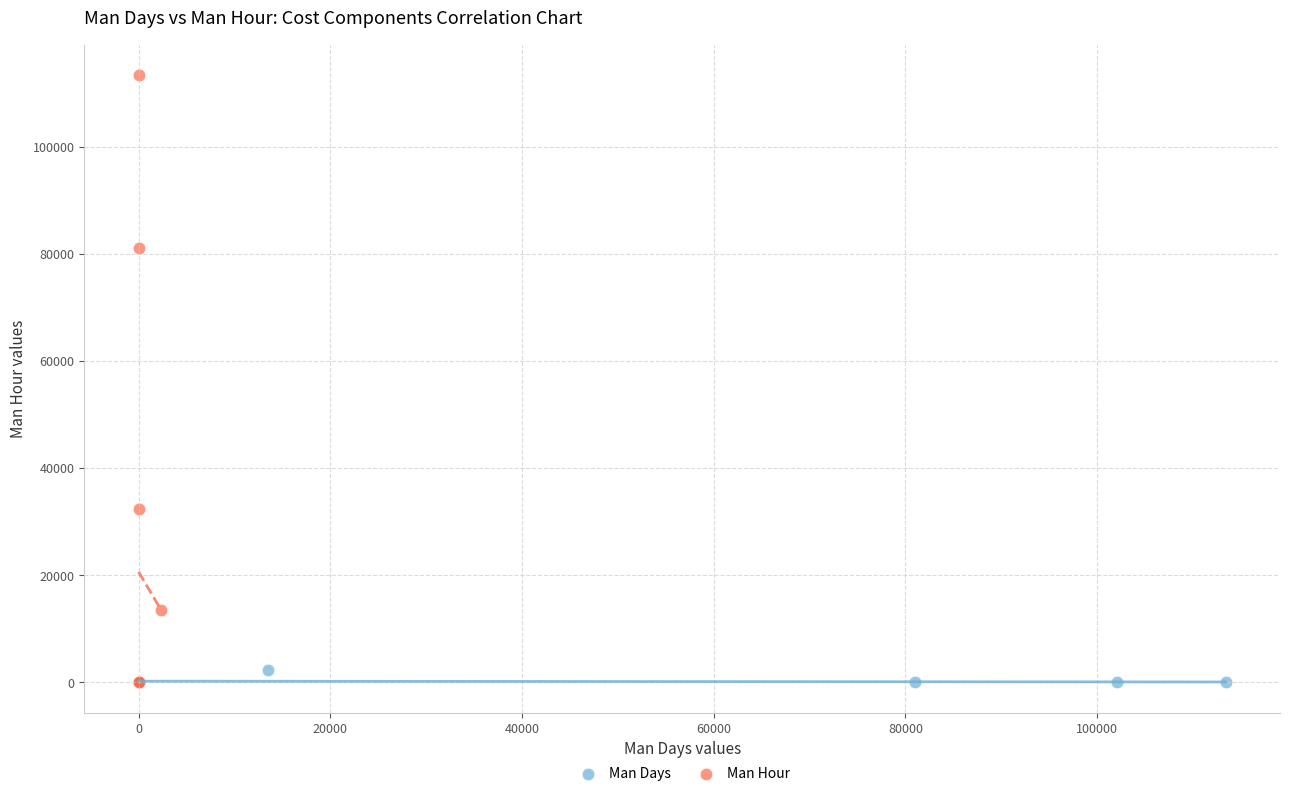

Which series has the largest Y range (max minus min)?

Man Hour